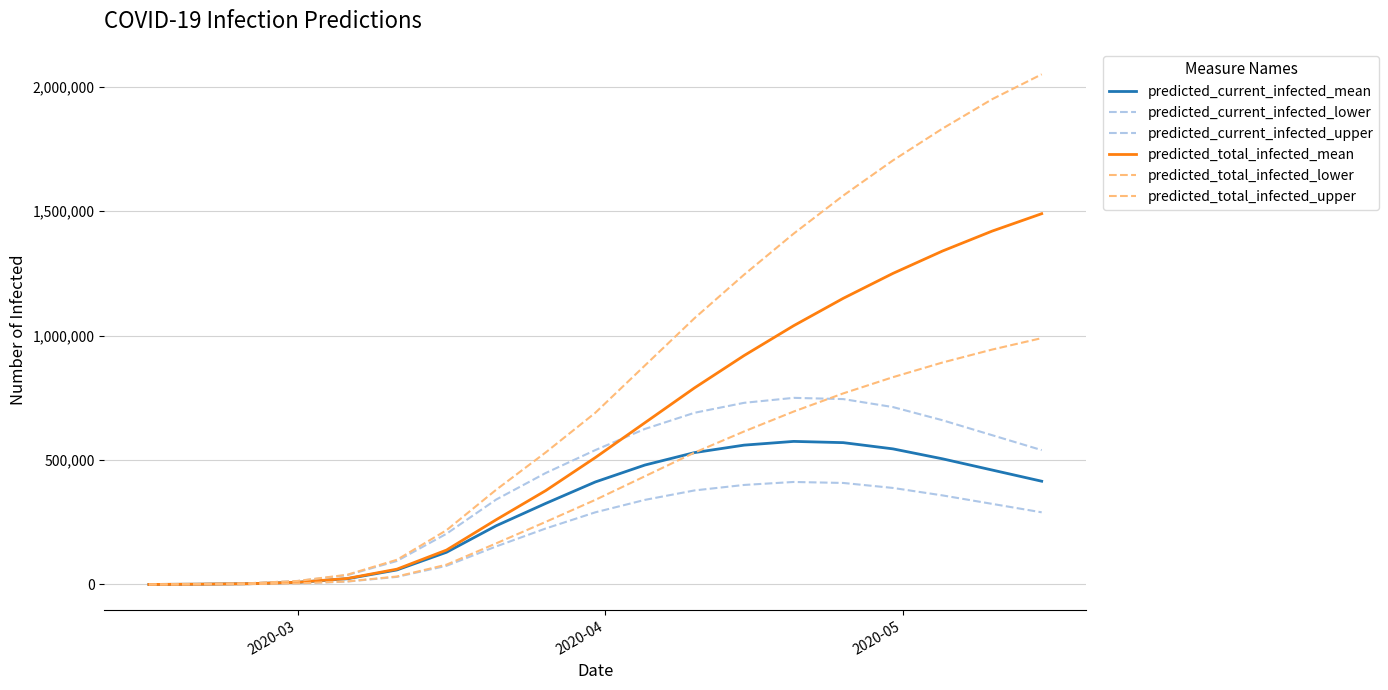

Is this an area chart (filled region under the line)?

No